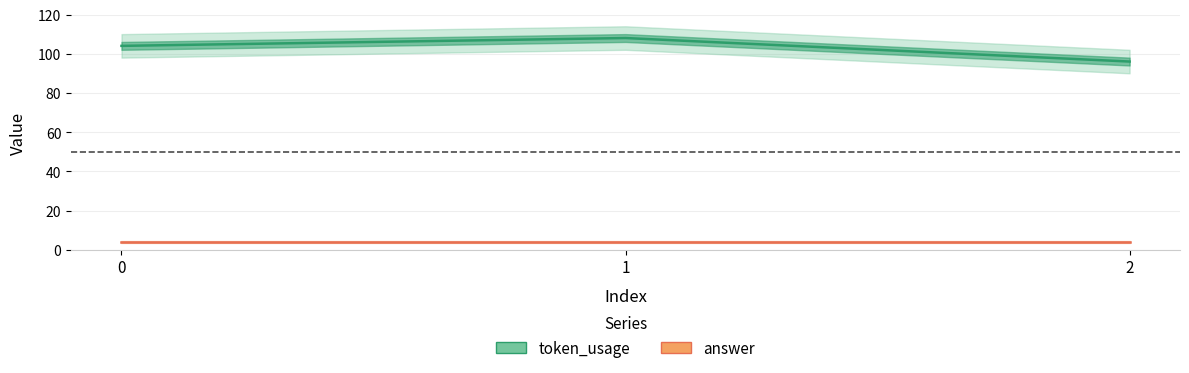

The answer series shows 4 at 1. True or false?

True